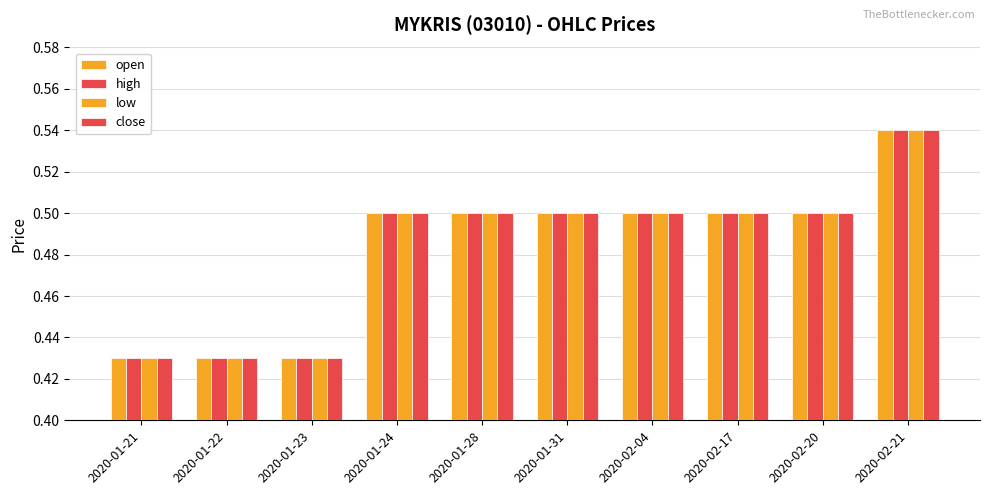

Does the chart contain any negative values?

No